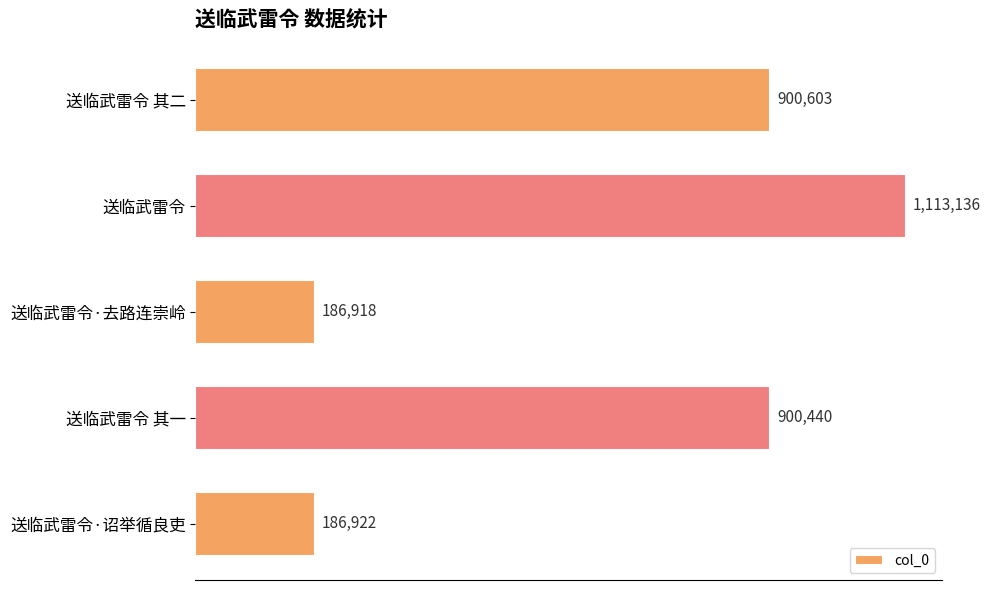

Rank the categories by value from lowest to highest.

送临武雷令·去路连崇岭, 送临武雷令·诏举循良吏, 送临武雷令 其一, 送临武雷令 其二, 送临武雷令